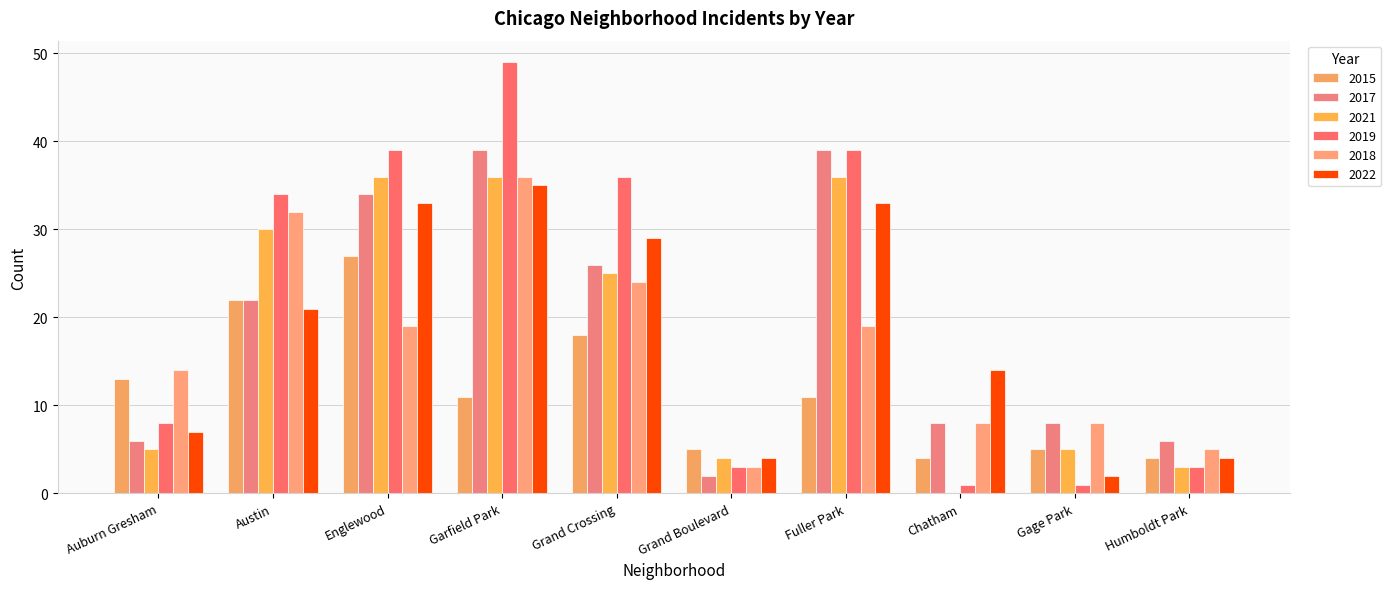

What is the label of the 8th bar from the left?

Chatham